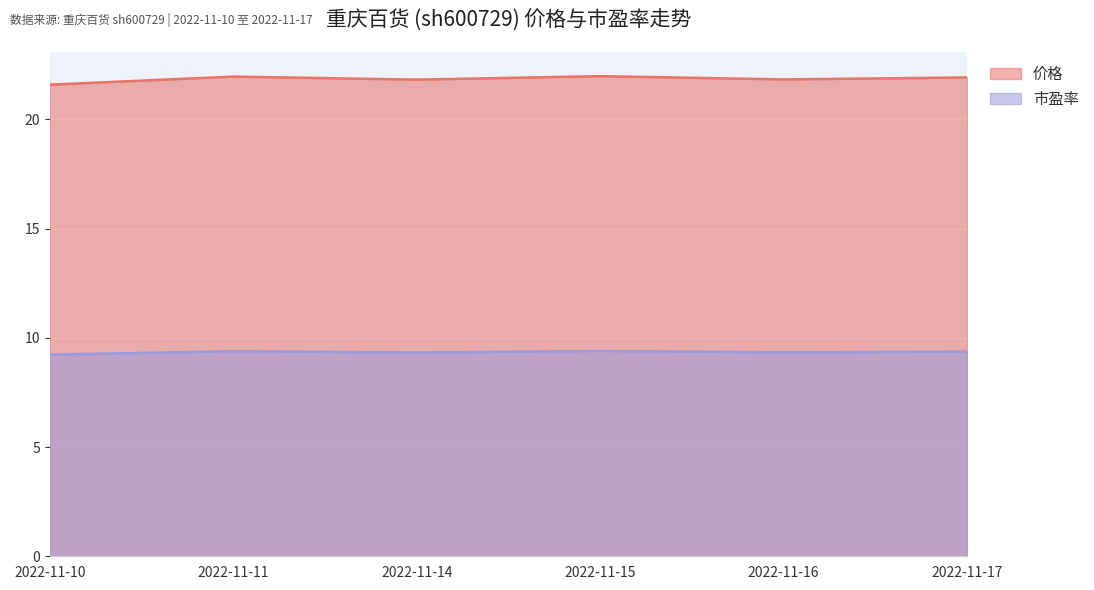

How many series are shown in this chart?

2